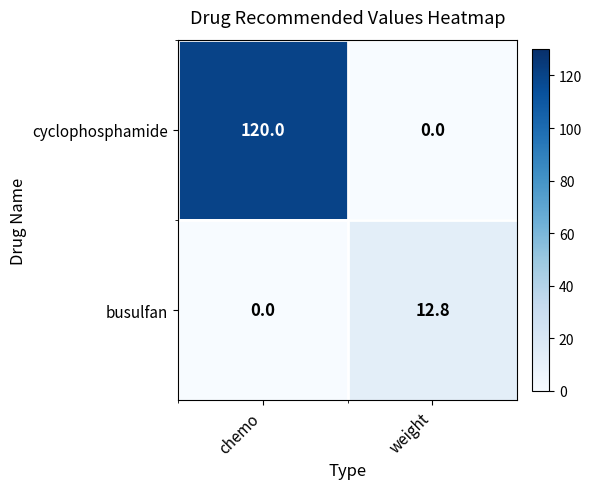

What is the sum of all busulfan values?

12.8